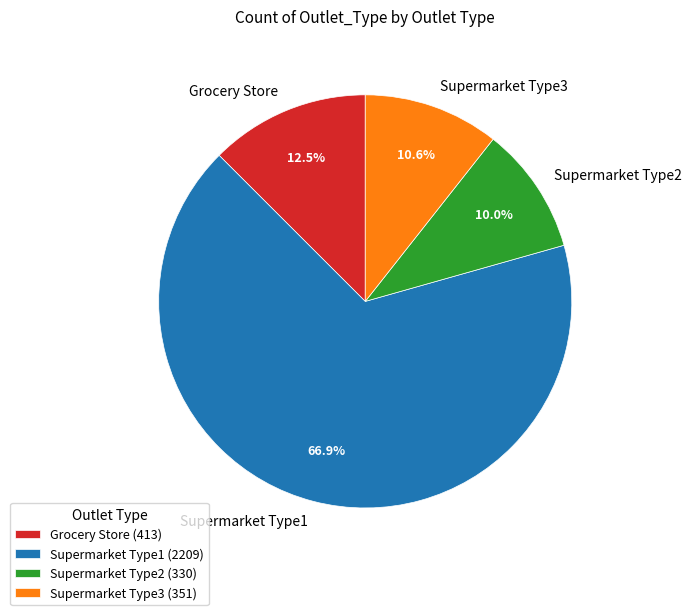

The Supermarket Type2 slice represents 1% of the pie. True or false?

False